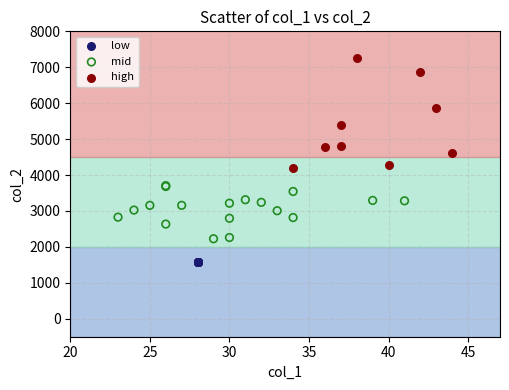

What are all the series names shown in the legend?

low, mid, high